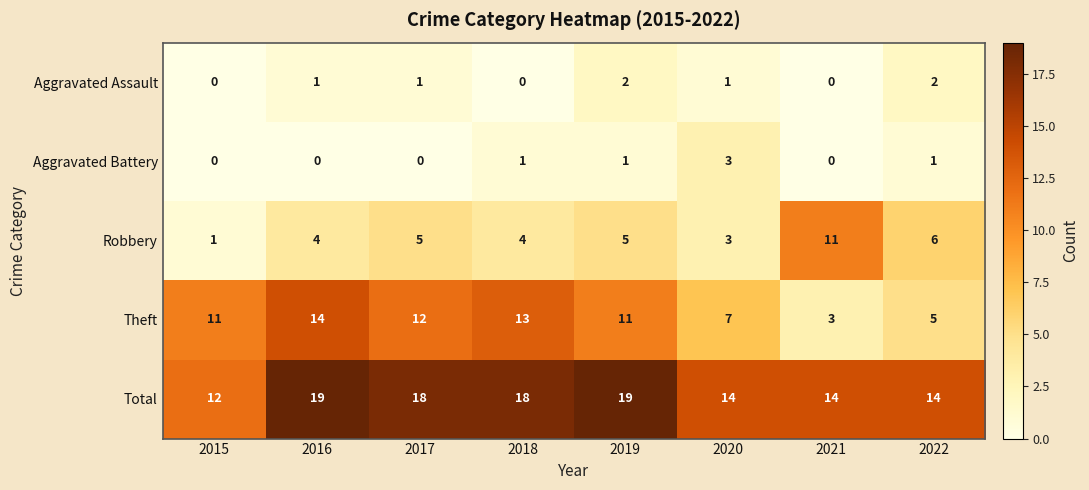

Which series changed the most between 2018 and 2021?

Theft